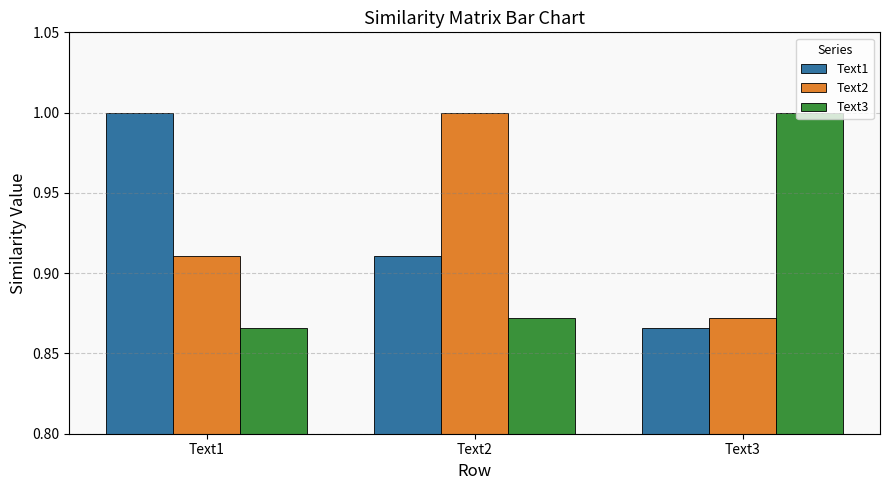

Which category has the highest value in the Text2 series?

Text2